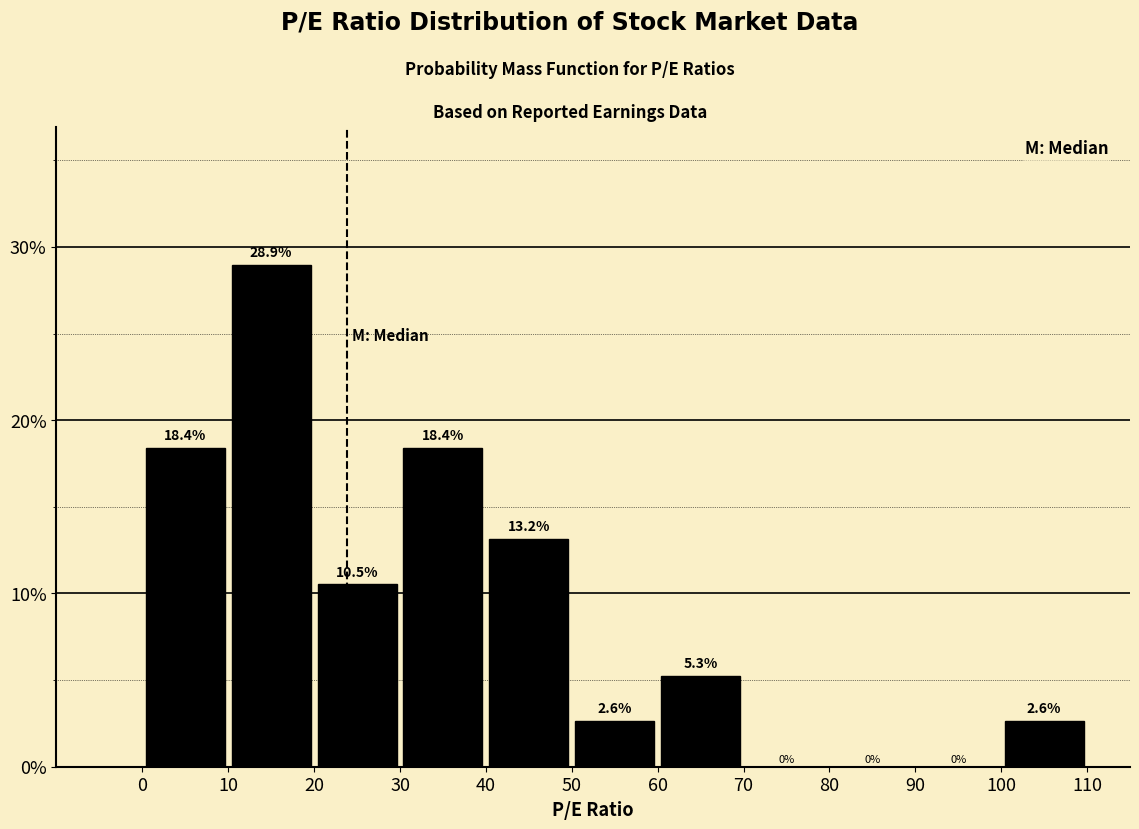

Reading left to right, transcribe this chart: for each bar, give the range it covers on the x-axis and its height.

0 to 10: 18.4
10 to 20: 28.9
20 to 30: 10.5
30 to 40: 18.4
40 to 50: 13.2
50 to 60: 2.6
60 to 70: 5.3
70 to 80: 0.0
80 to 90: 0.0
90 to 100: 0.0
100 to 110: 2.6